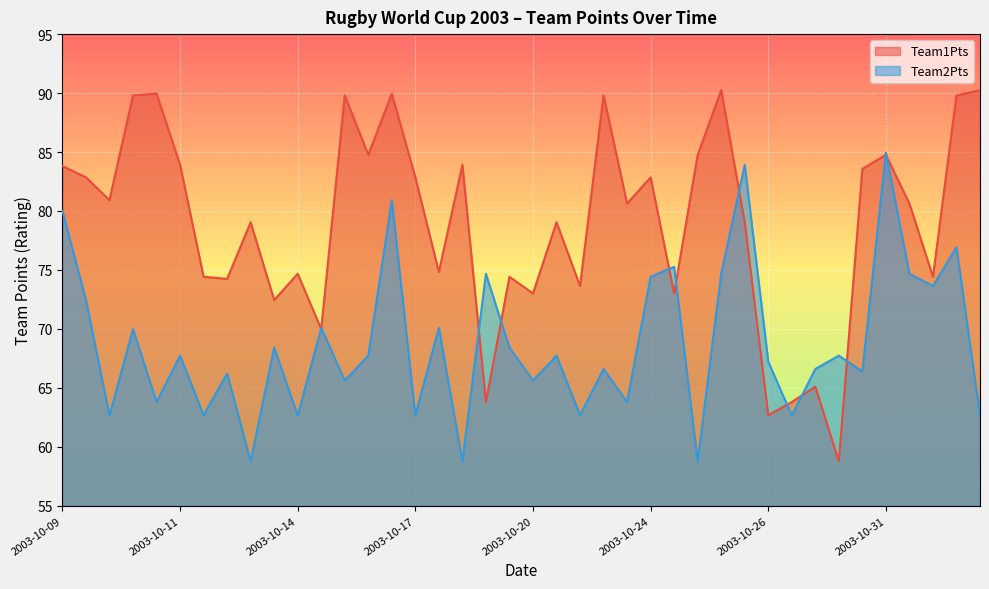

What is the minimum value for Team1Pts?

58.8